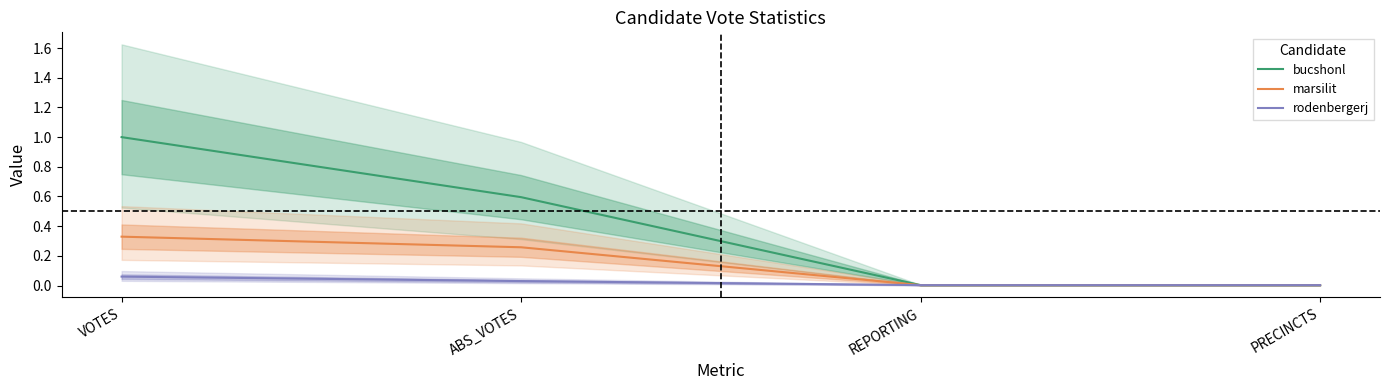

How many lines are shown in the chart?

3